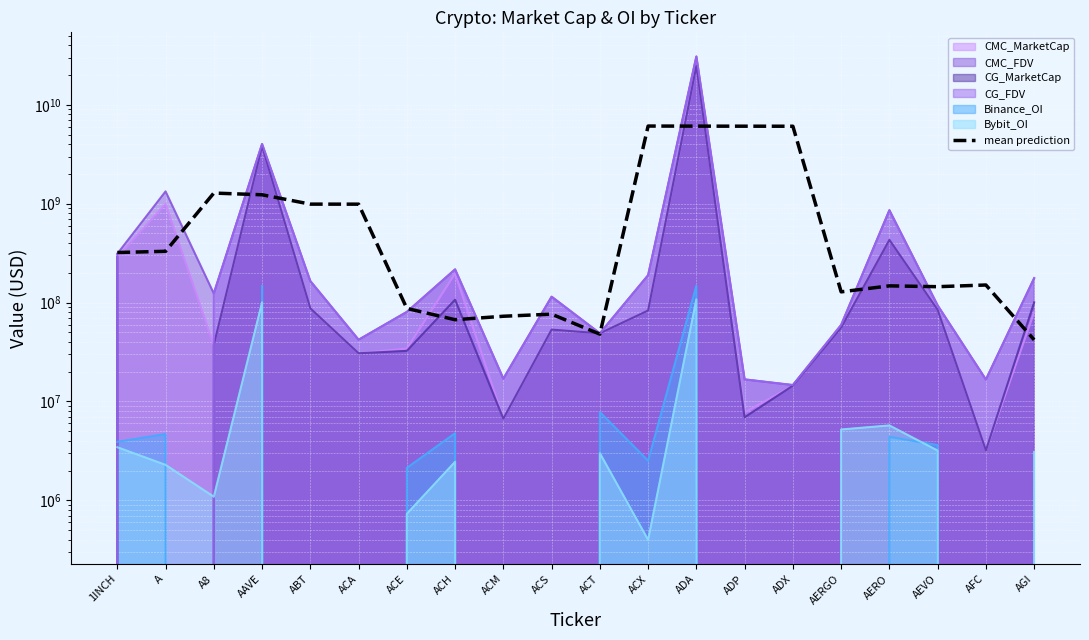

At which label does the data first exceed 320994243?

1INCH